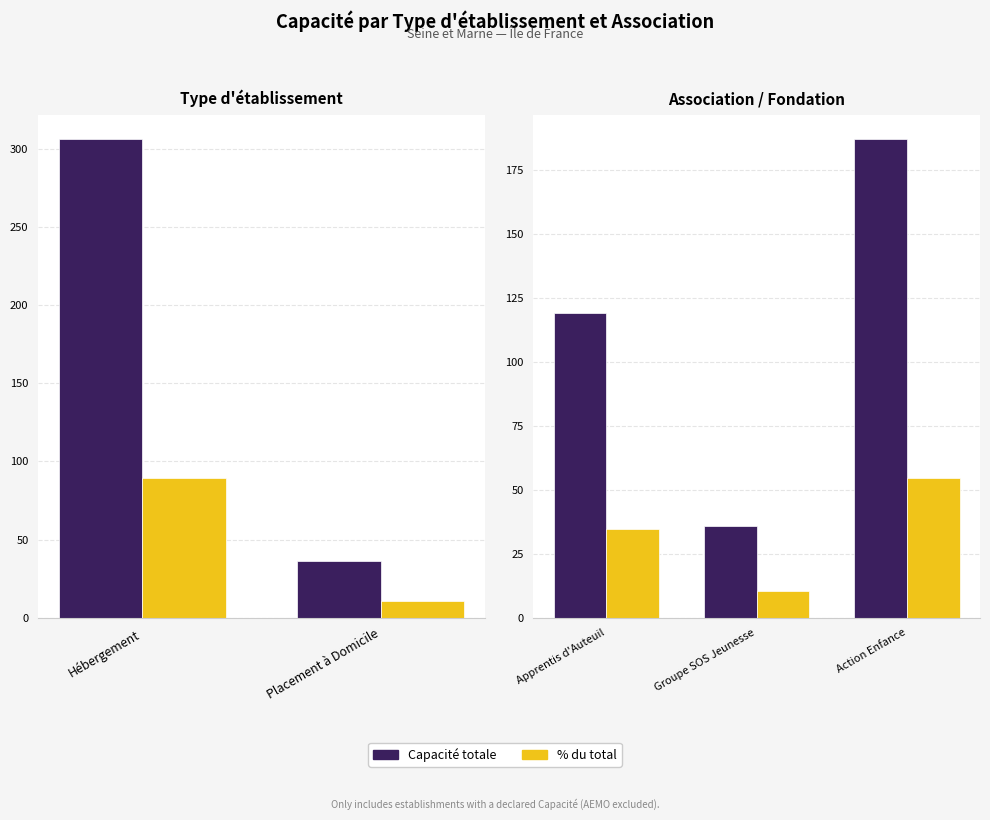

What is the difference between the maximum and minimum values in the % du total series?

44.2